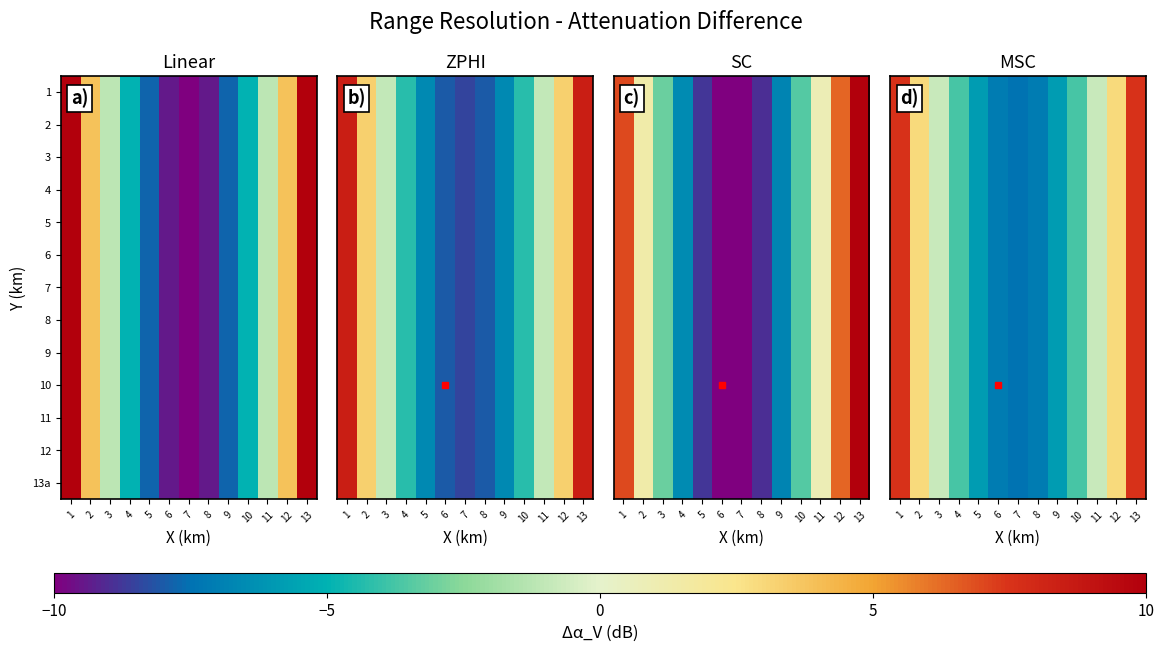

Between 6 and 11, which is larger?

11